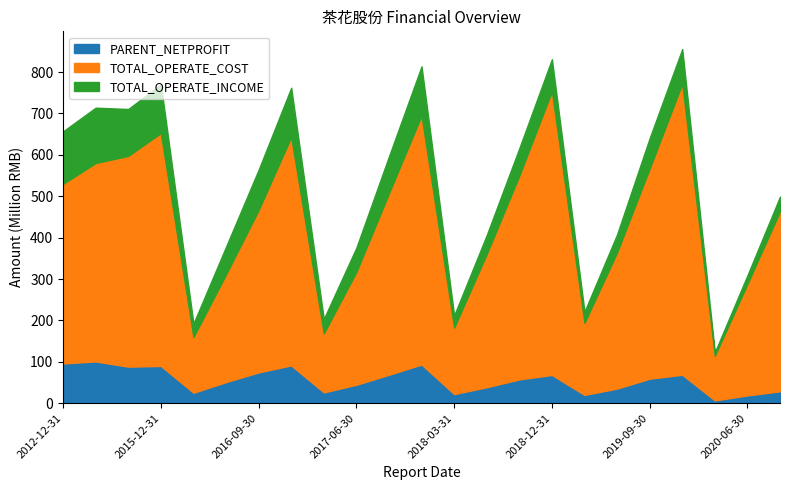

What is the difference between the maximum and second lowest values in the TOTAL_OPERATE_INCOME series?

619645845.9